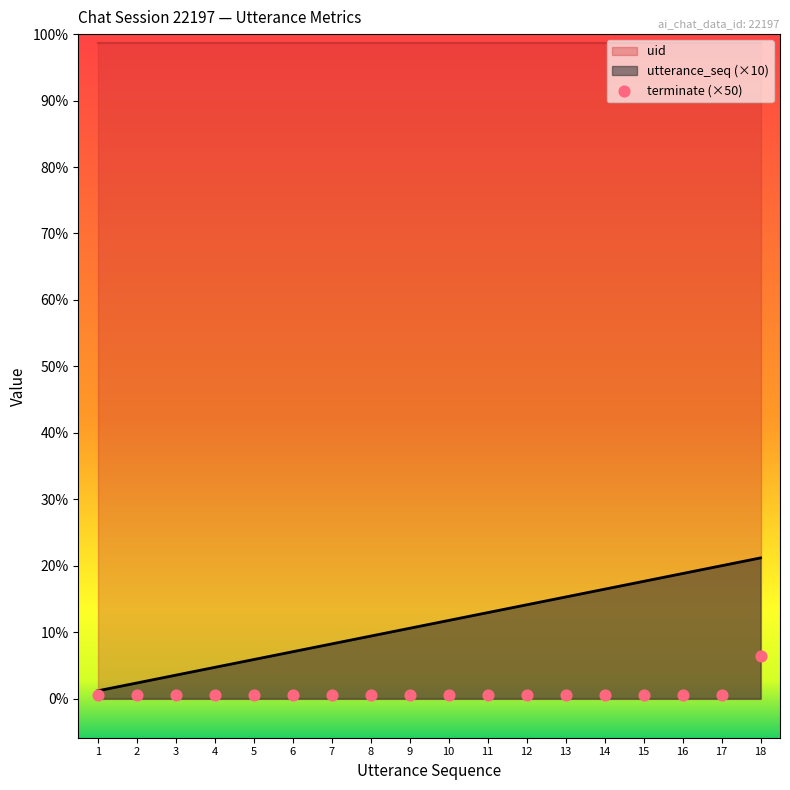

Which series has the largest total across all categories?

utterance_seq